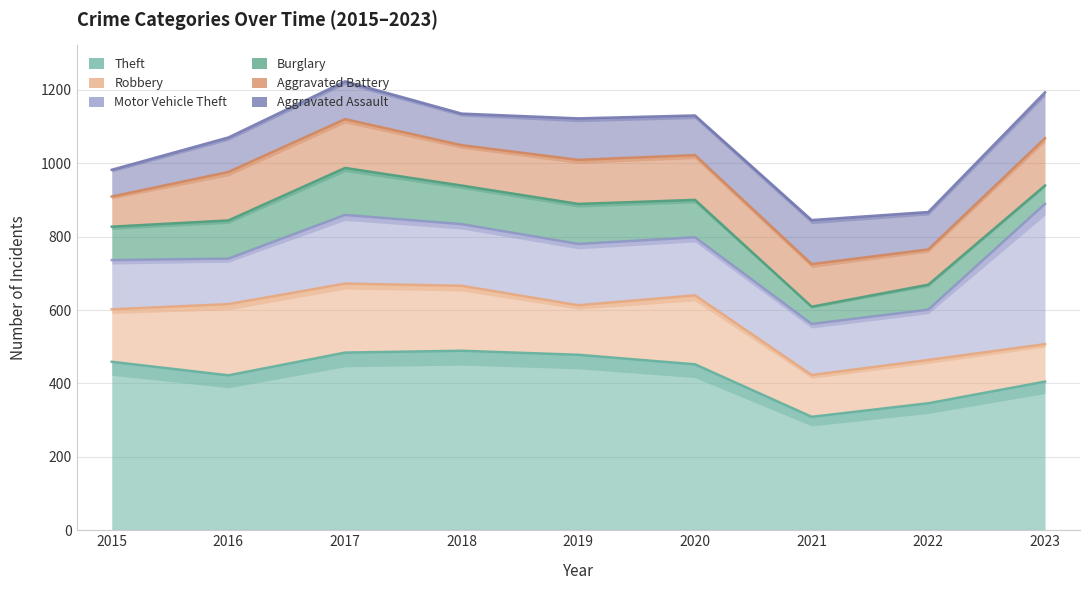

Does the chart display data point markers on the line(s)?

No